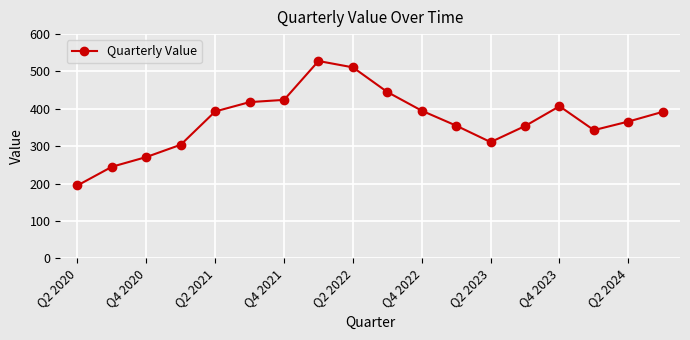

What is the difference between the second highest and second lowest values?

266